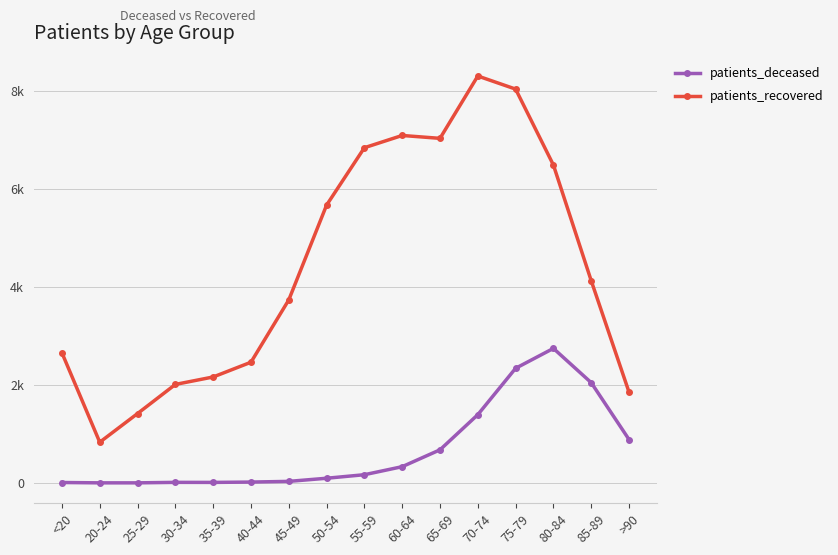

True or false: patients_deceased and patients_recovered cross at least once.

False